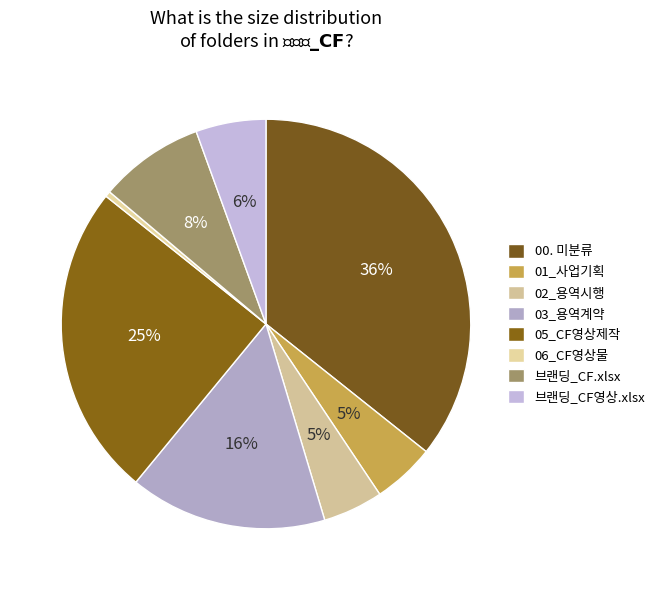

Which category has the biggest portion of the pie?

00. 미분류